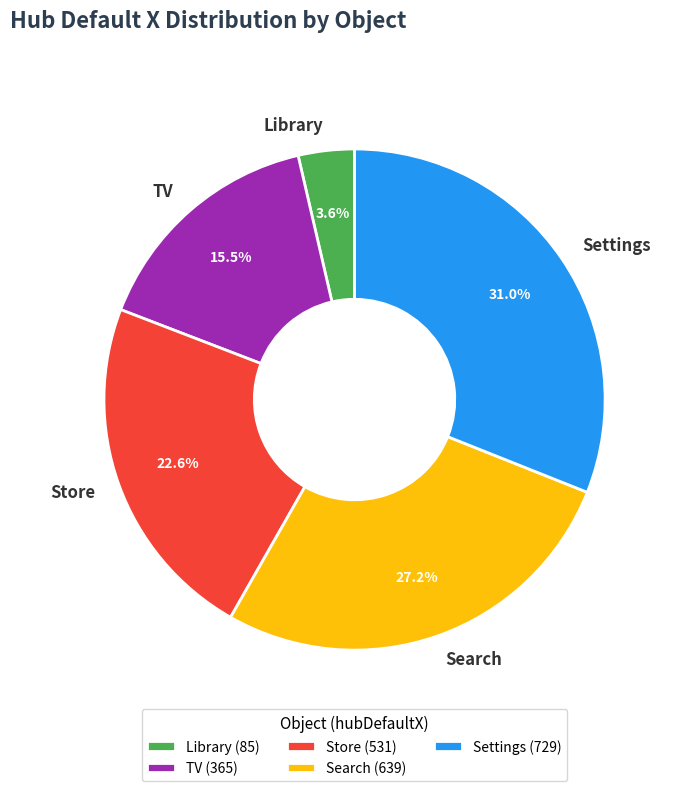

To the nearest percent, what is the average slice percentage?

20%